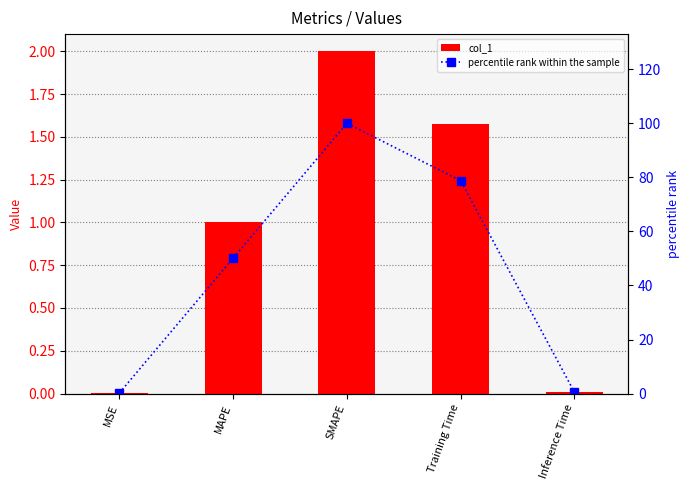

Does the chart contain stacked bars?

No